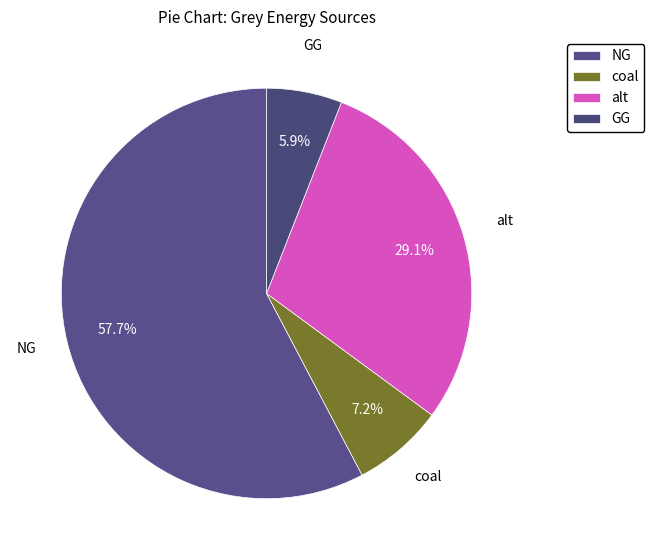

True or false: coal accounts for 7% of the total.

True